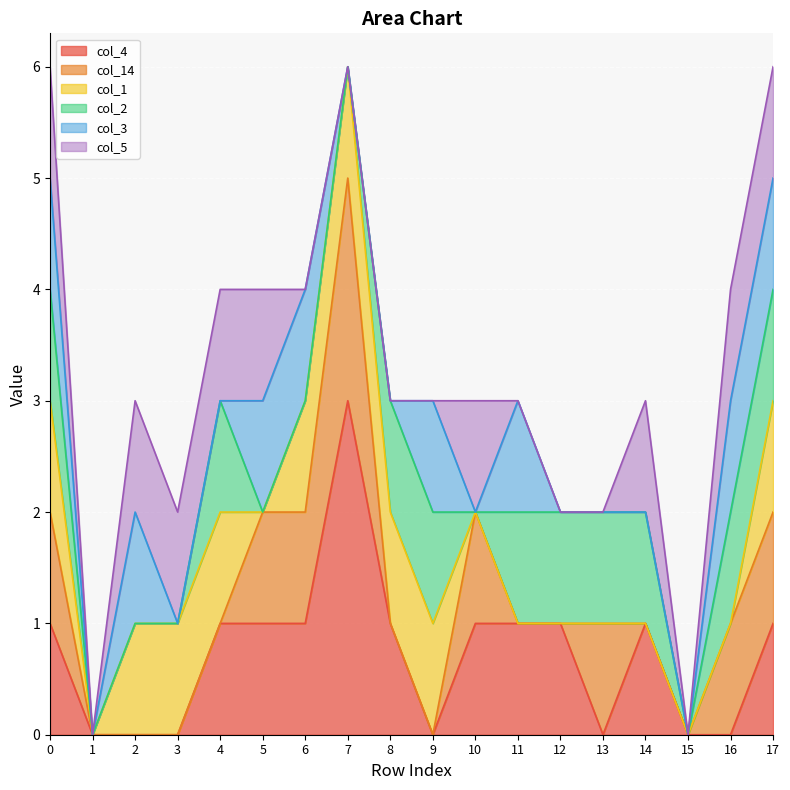

What is the value of the col_2 point at the 17th from the left?

1